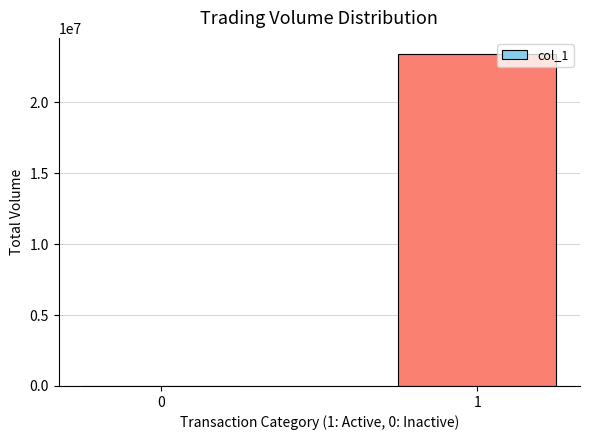

What is the sum of all values?

23383000